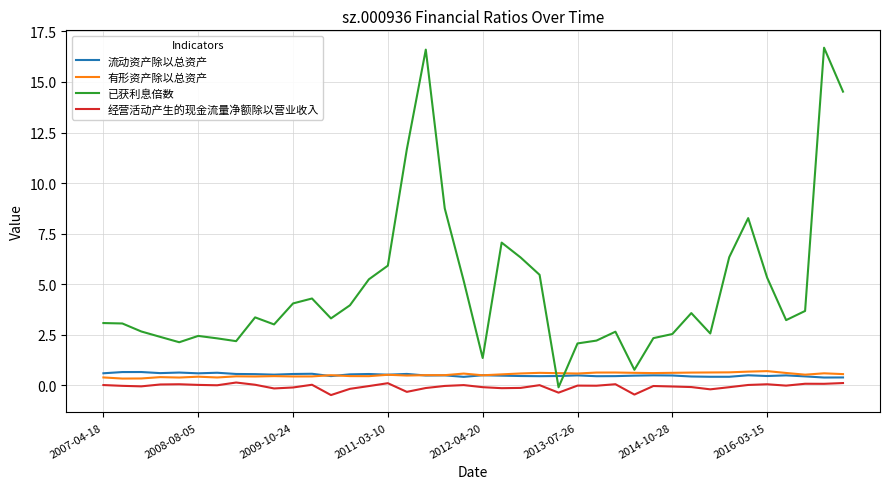

Which series has the widest spread of values?

已获利息倍数